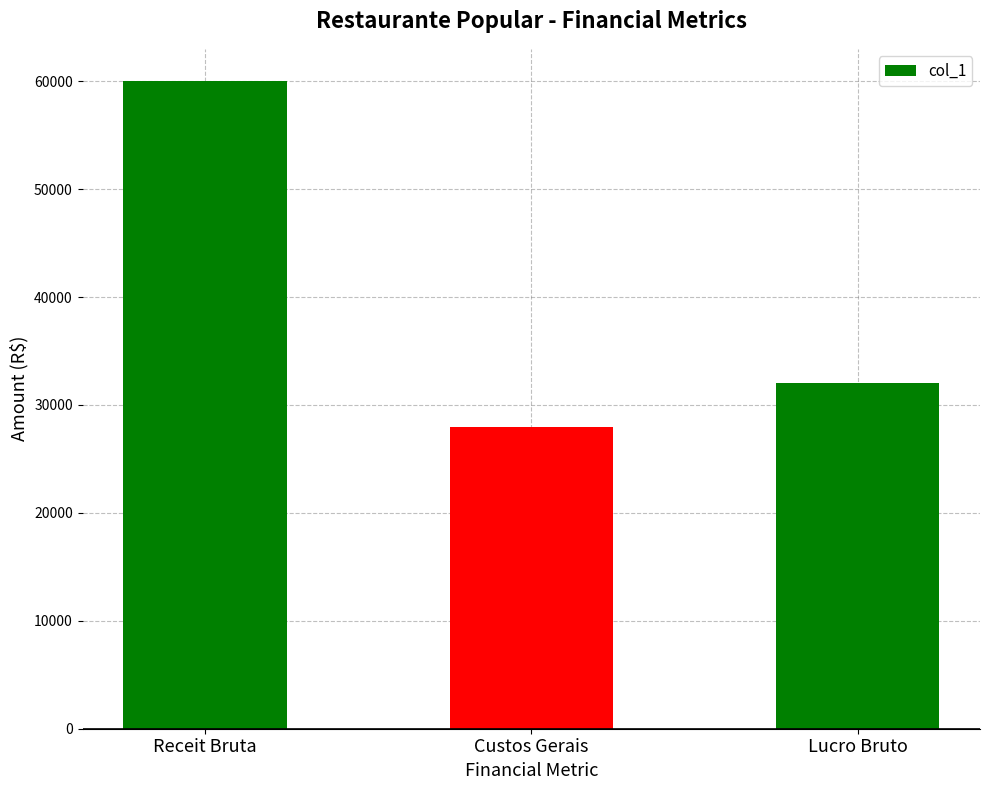

The value at Receit Bruta is 60000. True or false?

True